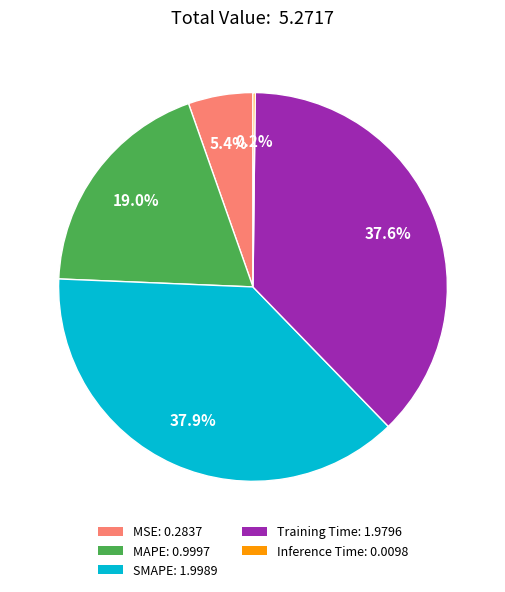

Which has a higher value, Training Time or MAPE?

Training Time